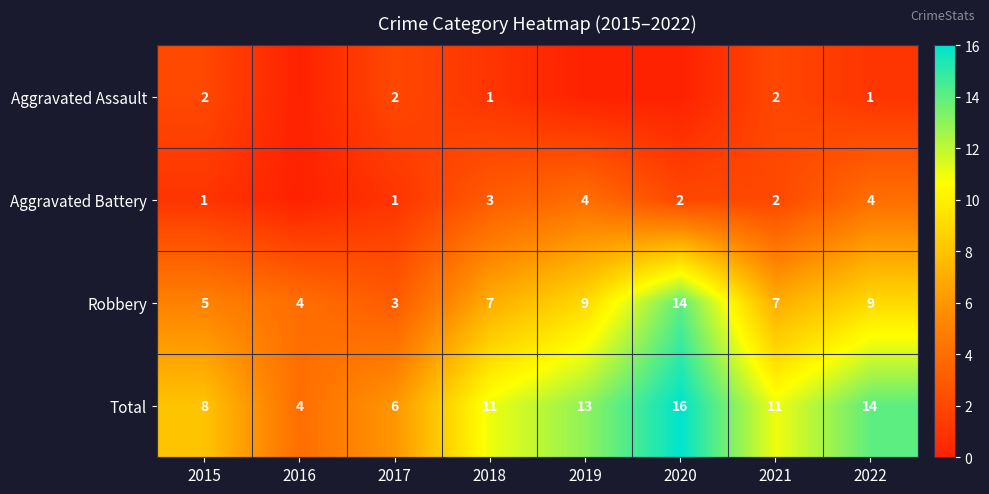

Which series changed the most between 2021 and 2022?

Total